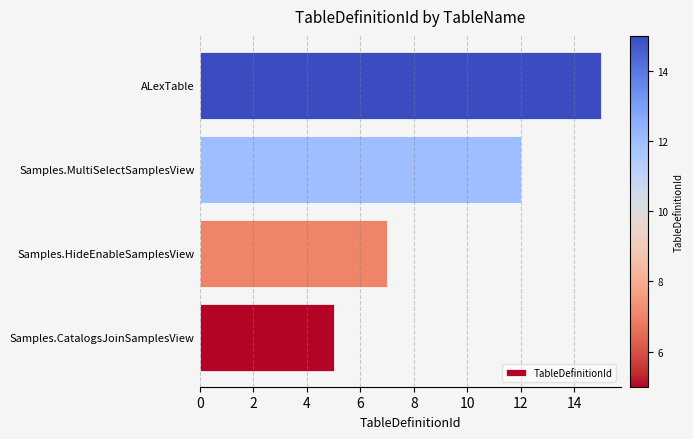

How many values are between 7 and 15?

3